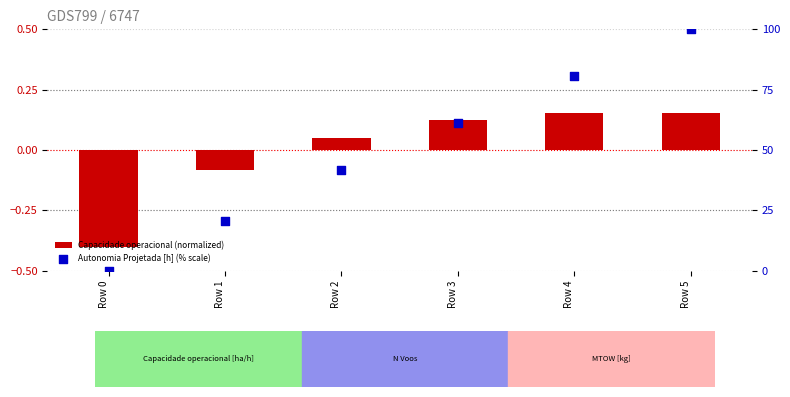

At how many categories does at least one series exceed 31?

4